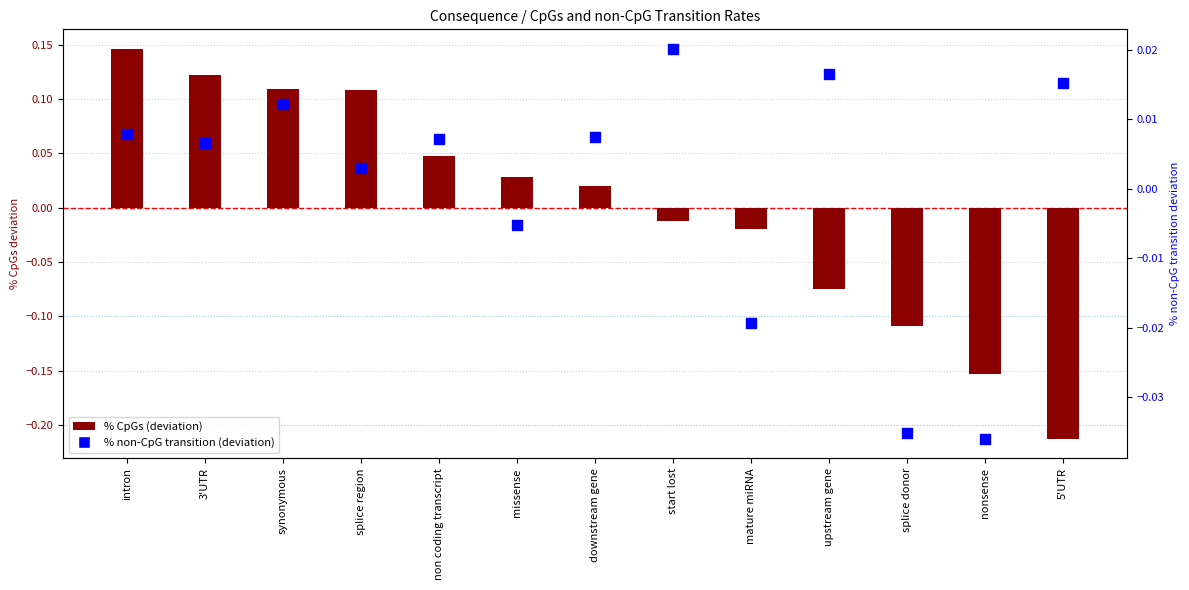

Is the value of % CpGs (deviation) at non coding transcript greater than the value of % non-CpG transition (deviation) at 3'UTR?

Yes